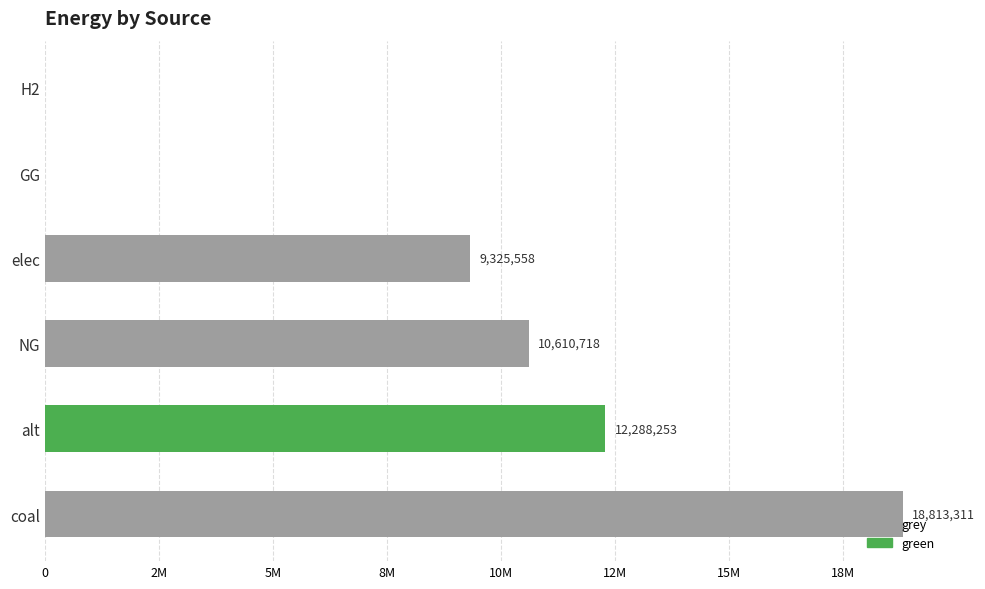

The value of grey at H2 is 8989154.5. True or false?

False